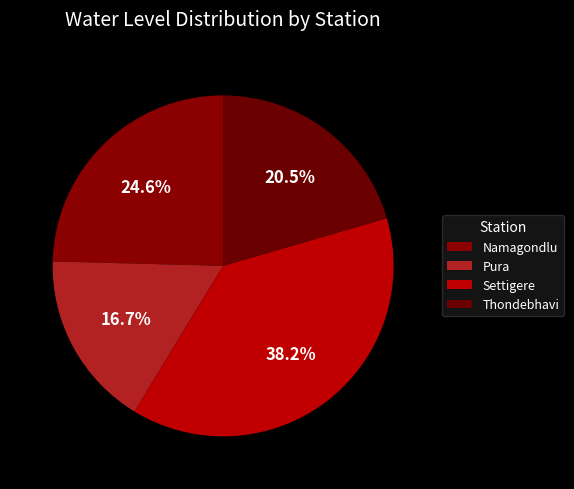

Which slice is the largest?

Settigere